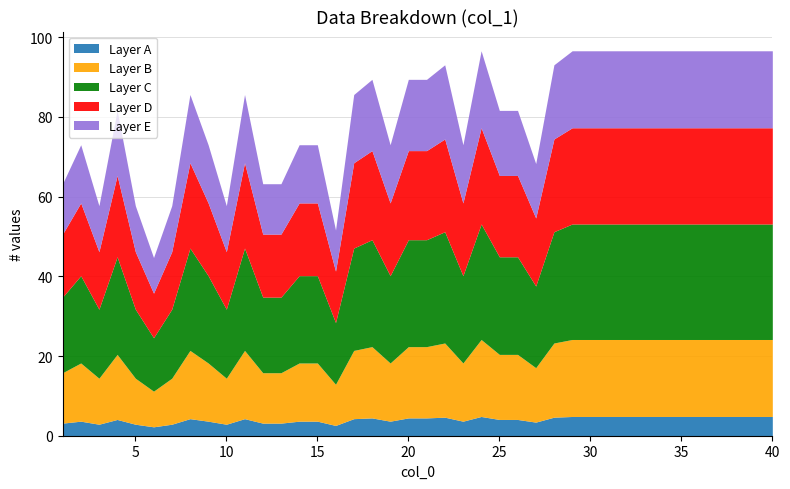

At which label does the data first exceed 85?

8